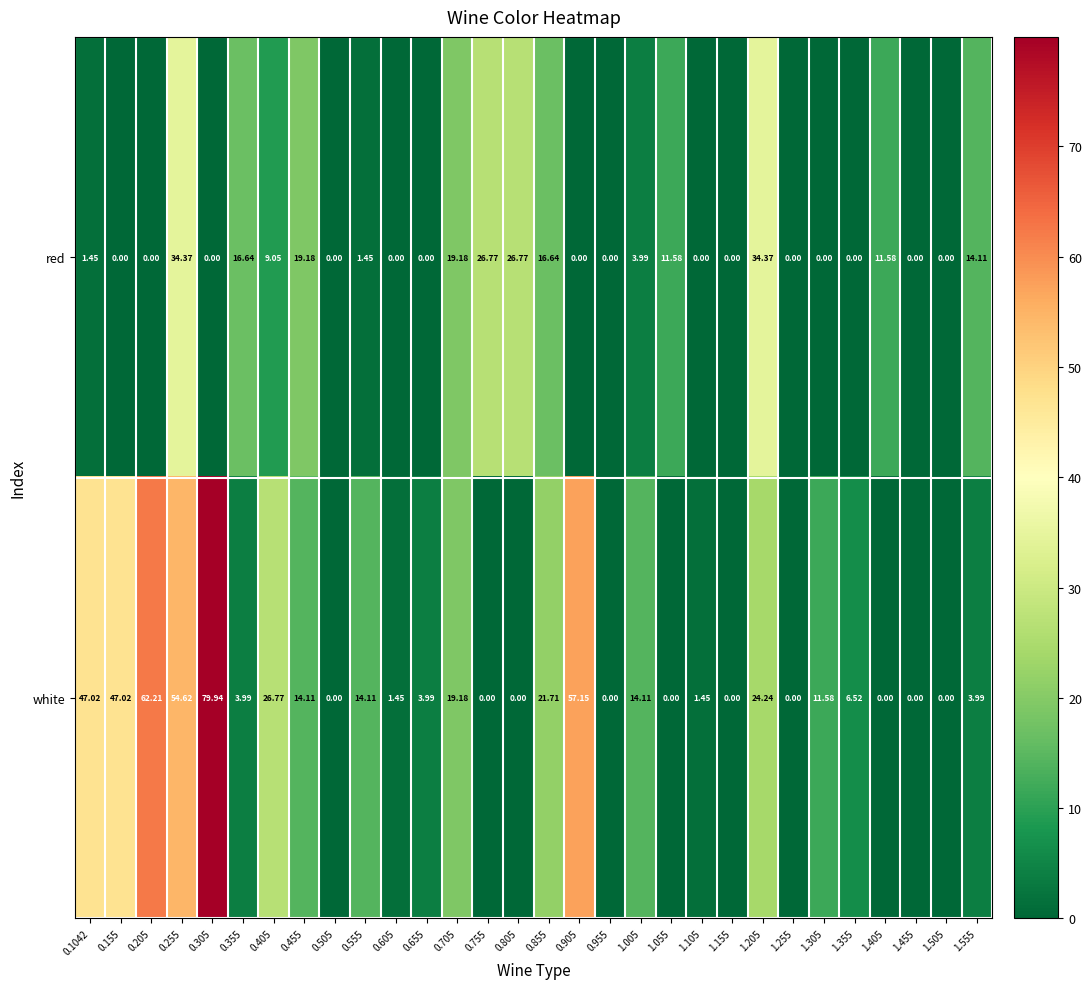

Which series has the widest spread of values?

white